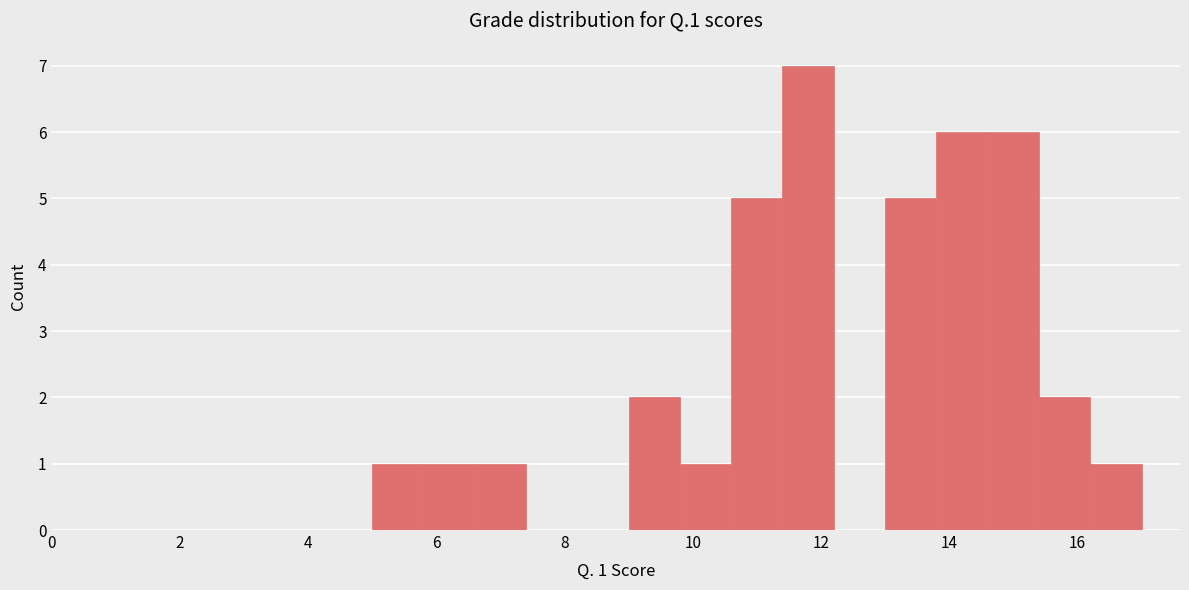

Which range on the x-axis has the tallest bar?

11.4 to 12.2